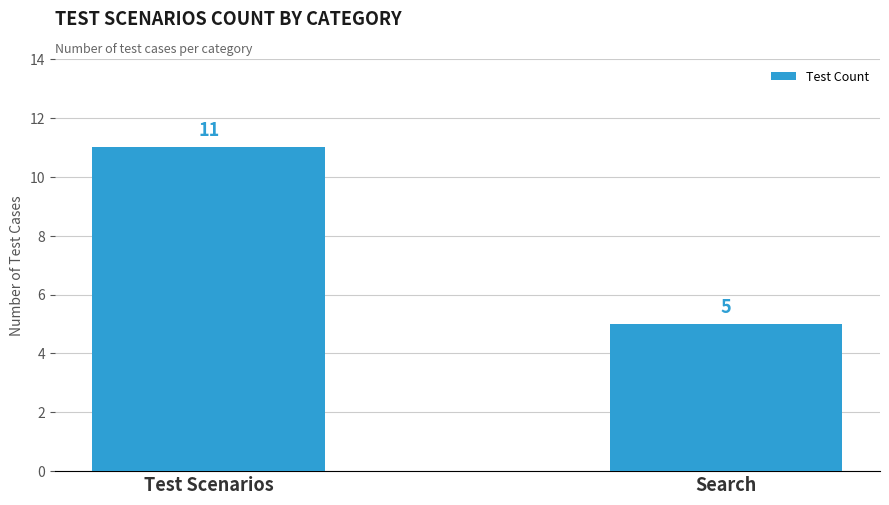

List the labels in order of value, largest first.

Test Scenarios, Search